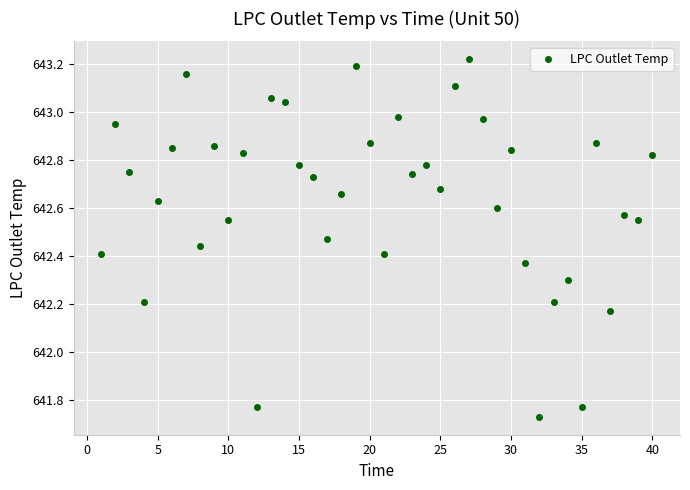

What is the range of Y values (max minus min)?

1.5